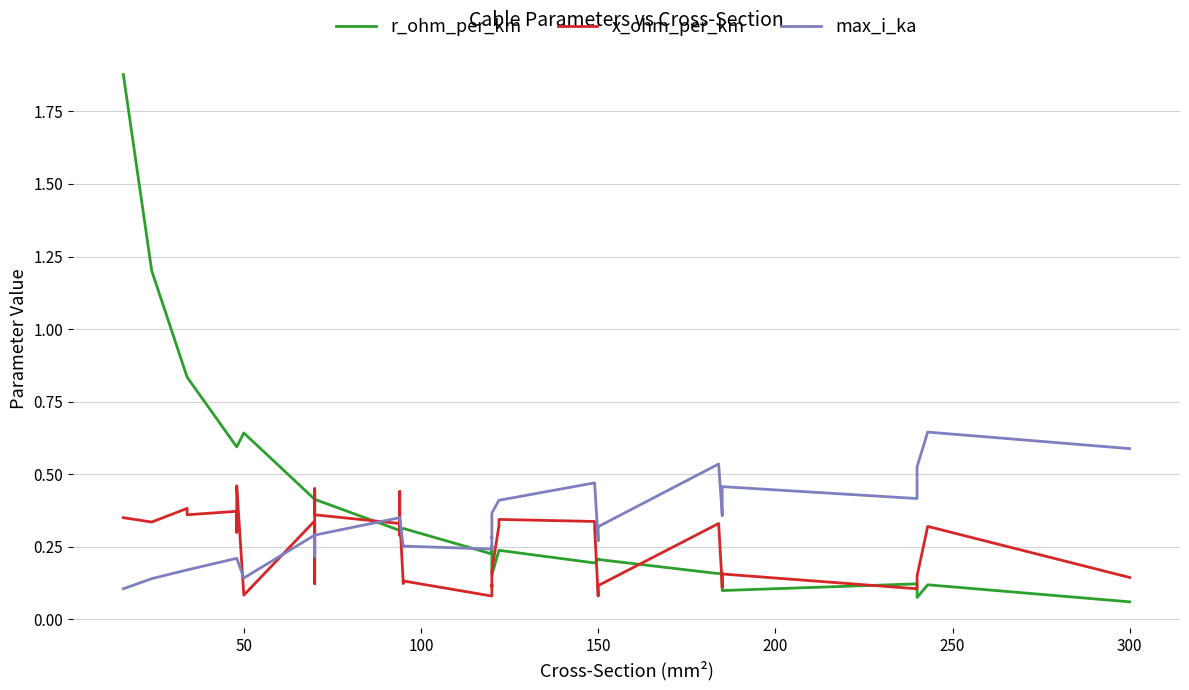

How many categories are shown in the chart?

40